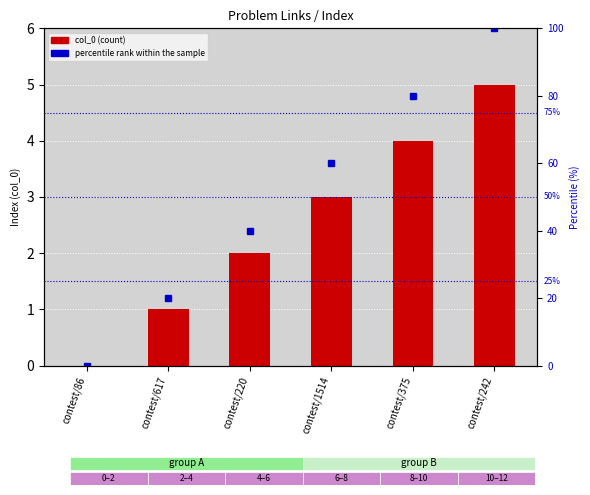

List the labels in order of col_0 value, smallest first.

contest/86, contest/617, contest/220, contest/1514, contest/375, contest/242